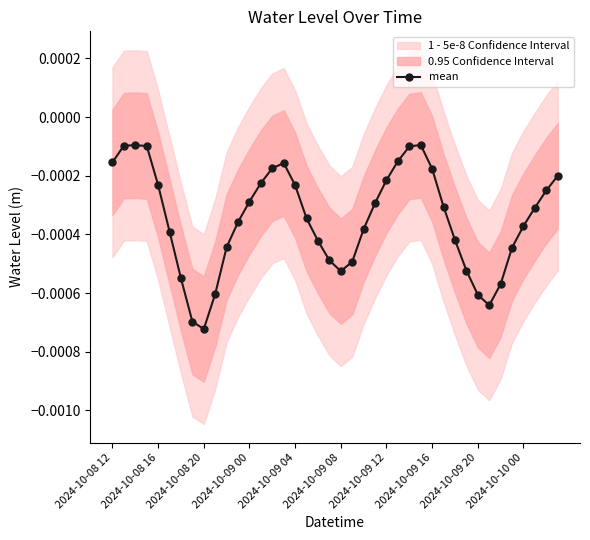

True or false: mean has more than 0 interior local peaks.

True